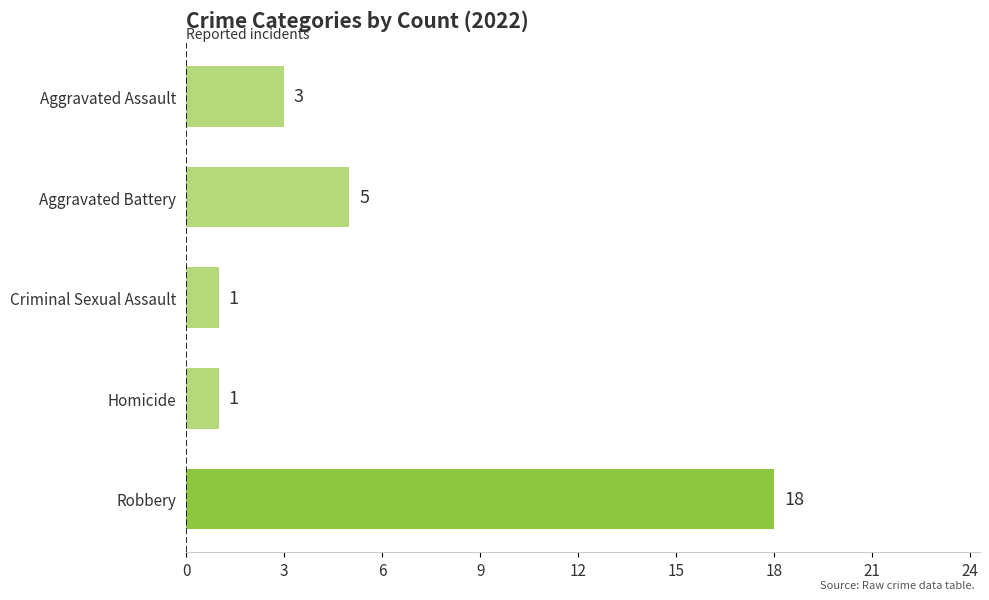

What is the difference between the values at Homicide and Aggravated Battery?

4